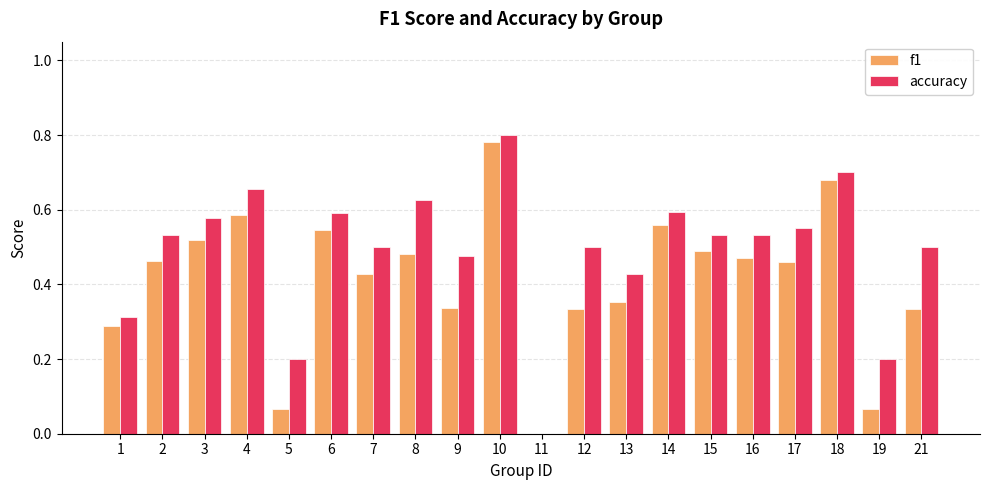

Which series changed the most between 5 and 14?

f1